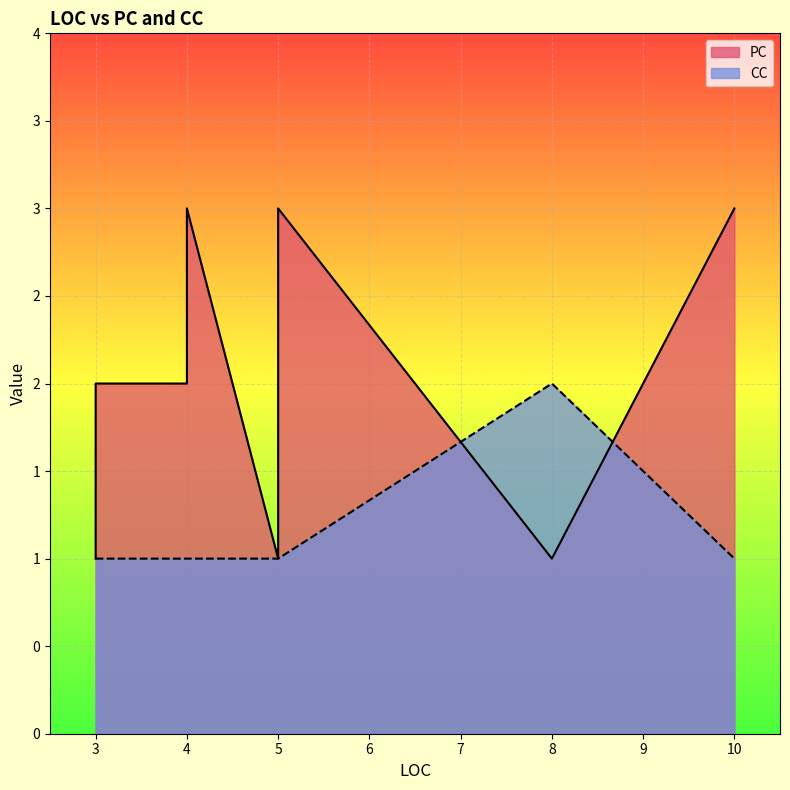

How many data points in PC are less than 2?

3